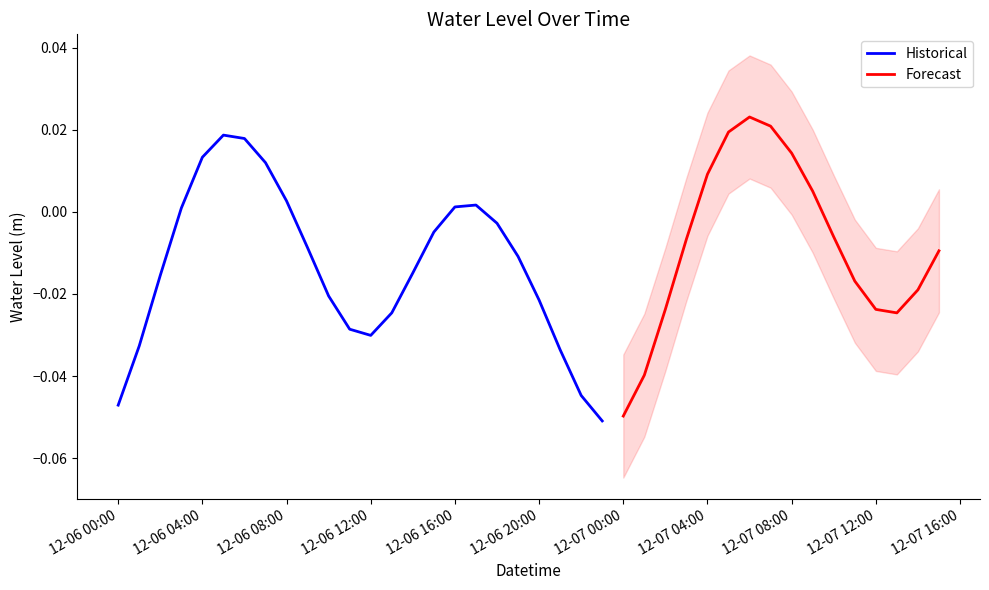

Reading left to right, extract all data points from this chart.

2024-12-06 00:00:00=-0.0	2024-12-06 01:00:00=-0.0	2024-12-06 02:00:00=-0.0	2024-12-06 03:00:00=0.0	2024-12-06 04:00:00=0.0	2024-12-06 05:00:00=0.0	2024-12-06 06:00:00=0.0	2024-12-06 07:00:00=0.0	2024-12-06 08:00:00=0.0	2024-12-06 09:00:00=-0.0	2024-12-06 10:00:00=-0.0	2024-12-06 11:00:00=-0.0	2024-12-06 12:00:00=-0.0	2024-12-06 13:00:00=-0.0	2024-12-06 14:00:00=-0.0	2024-12-06 15:00:00=-0.0	2024-12-06 16:00:00=0.0	2024-12-06 17:00:00=0.0	2024-12-06 18:00:00=-0.0	2024-12-06 19:00:00=-0.0	2024-12-06 20:00:00=-0.0	2024-12-06 21:00:00=-0.0	2024-12-06 22:00:00=-0.0	2024-12-06 23:00:00=-0.1	2024-12-07 00:00:00=-0.0	2024-12-07 01:00:00=-0.0	2024-12-07 02:00:00=-0.0	2024-12-07 03:00:00=-0.0	2024-12-07 04:00:00=0.0	2024-12-07 05:00:00=0.0	2024-12-07 06:00:00=0.0	2024-12-07 07:00:00=0.0	2024-12-07 08:00:00=0.0	2024-12-07 09:00:00=0.0	2024-12-07 10:00:00=-0.0	2024-12-07 11:00:00=-0.0	2024-12-07 12:00:00=-0.0	2024-12-07 13:00:00=-0.0	2024-12-07 14:00:00=-0.0	2024-12-07 15:00:00=-0.0